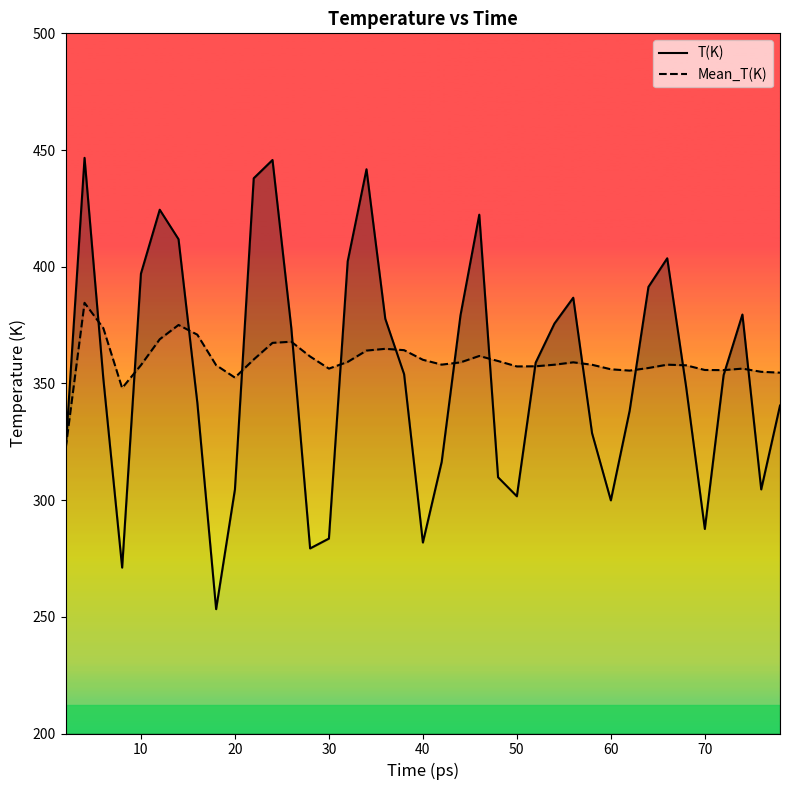

How many distinct data groups are displayed?

2